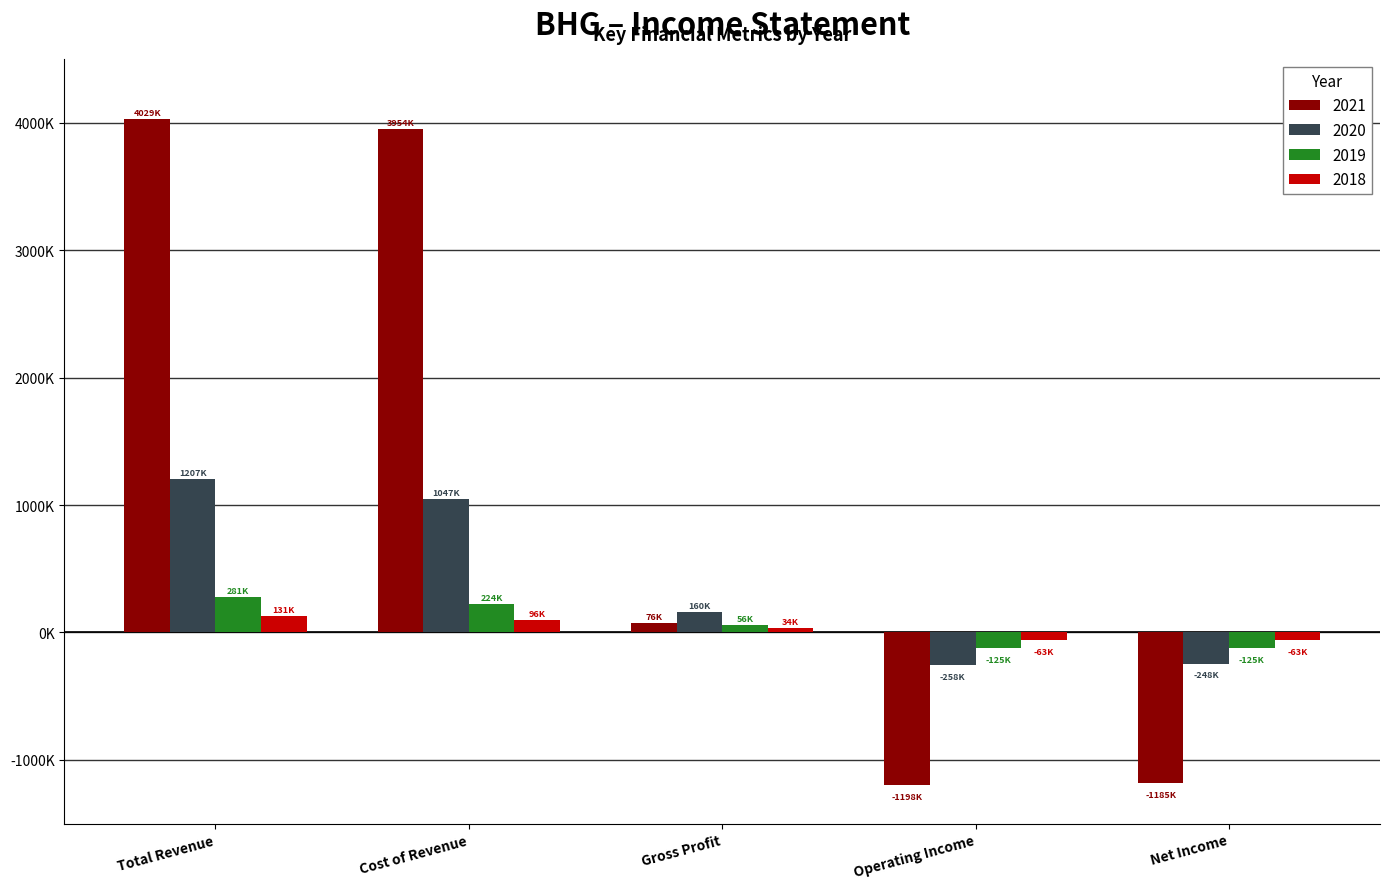

Reading left to right, list all the values displayed in this chart.

2021: Total Revenue=4029400	Cost of Revenue=3953700	Gross Profit=75700	Operating Income=-1198200	Net Income=-1184900
2020: Total Revenue=1207300	Cost of Revenue=1047300	Gross Profit=160000	Operating Income=-257600	Net Income=-248400
2019: Total Revenue=280700	Cost of Revenue=224400	Gross Profit=56300	Operating Income=-125300	Net Income=-125300
2018: Total Revenue=130600	Cost of Revenue=96400	Gross Profit=34200	Operating Income=-62600	Net Income=-62600